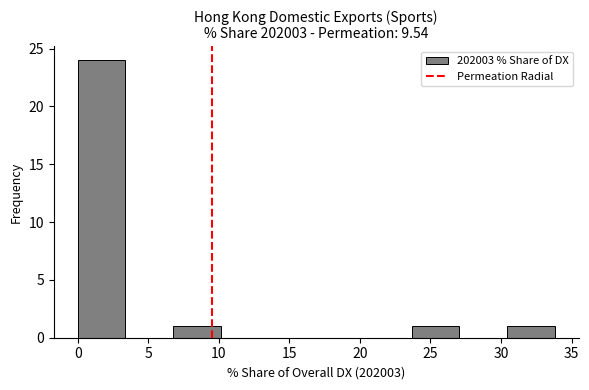

Over which range of the x-axis is the bar tallest?

0.0 to 3.5